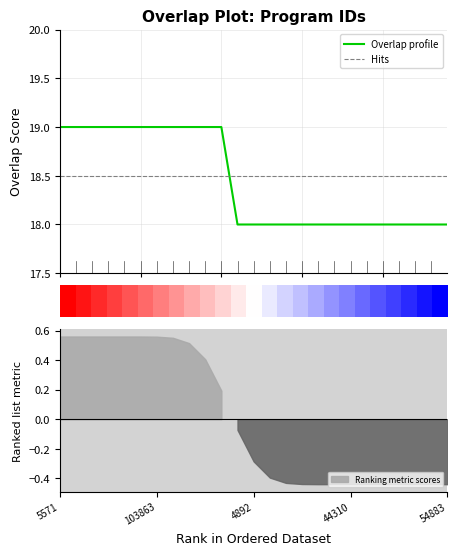

What is the ratio of the value at 25038 to the value at 18917?

1.0